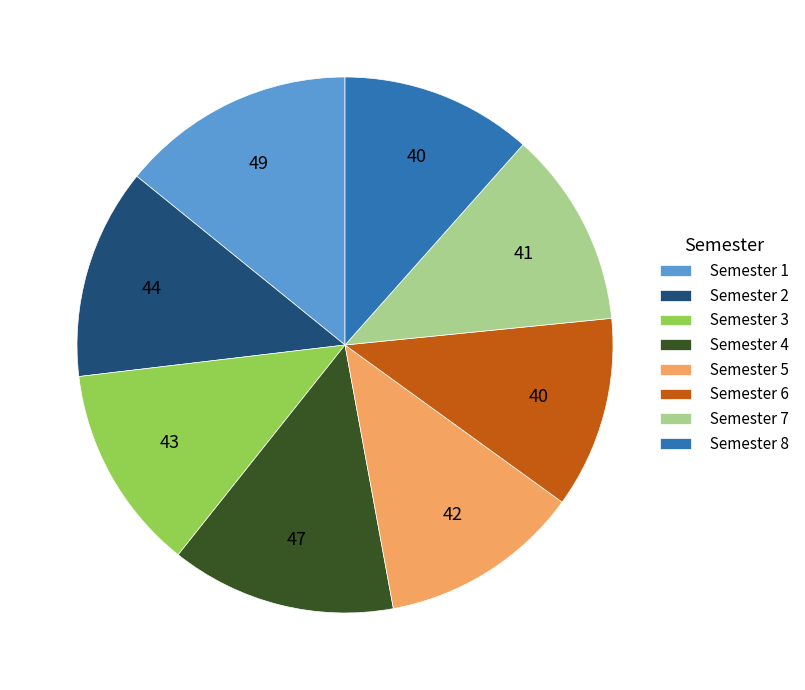

What is the ratio of the value at Semester 3 to the value at Semester 5?

1.0